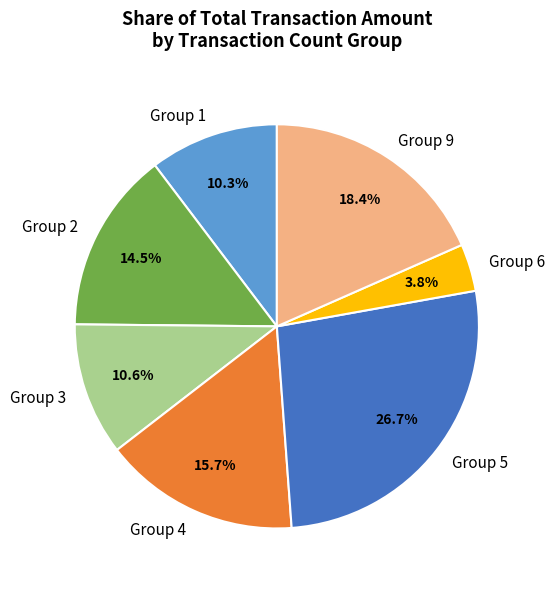

What is the smallest slice in the pie chart?

Group 6